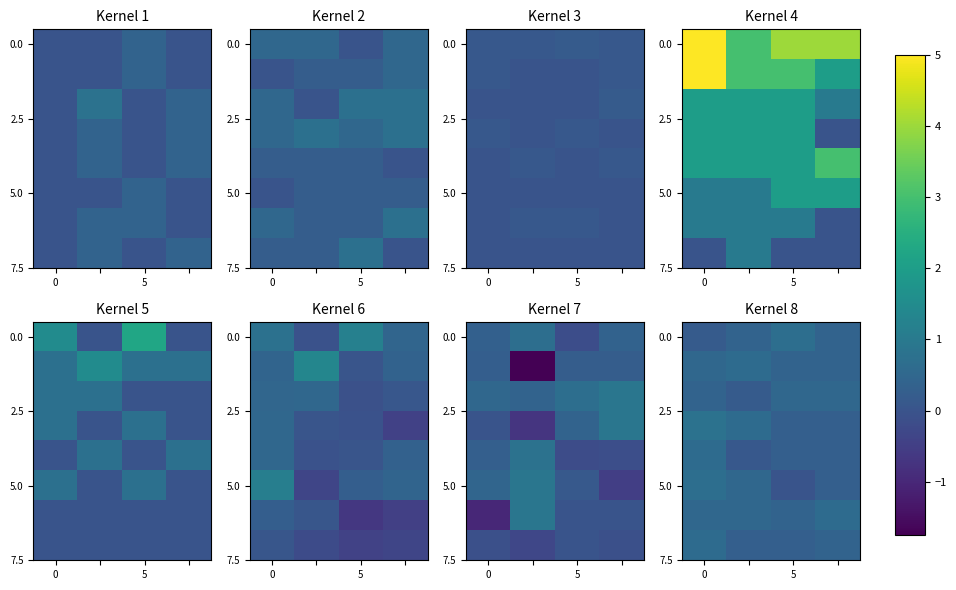

Count the number of categories in the chart.

4